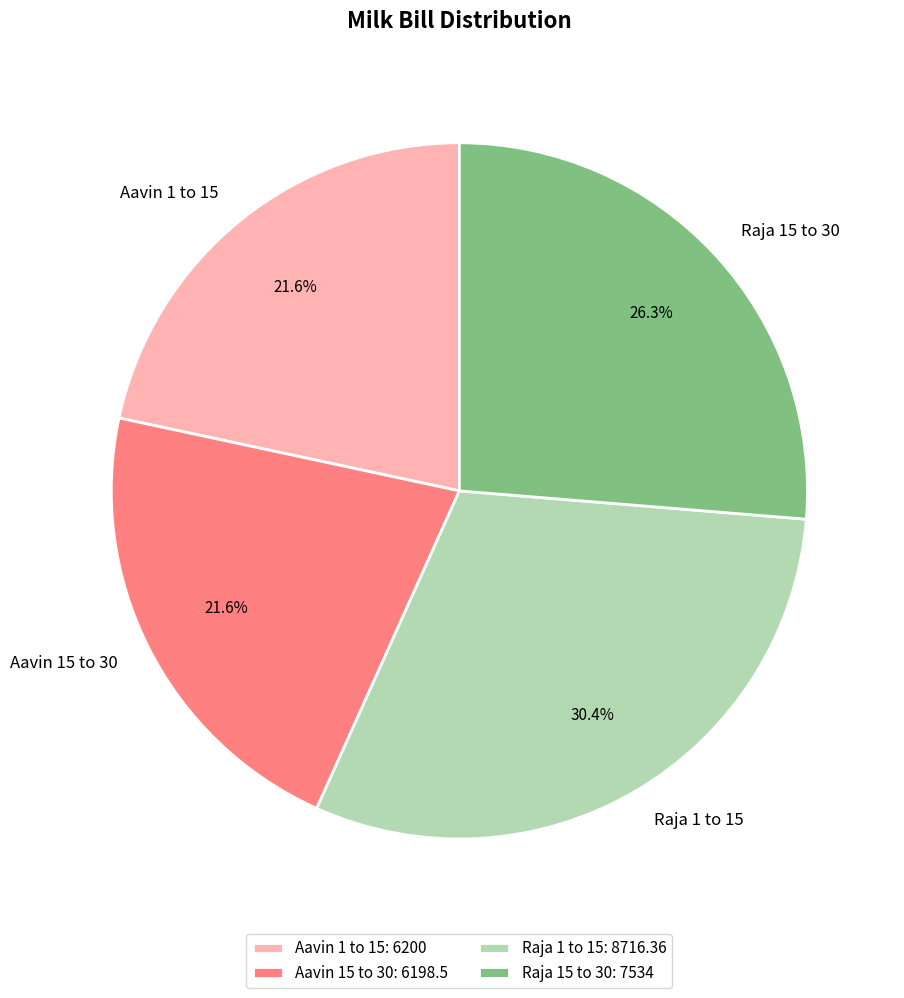

Count the number of slices in the pie.

4